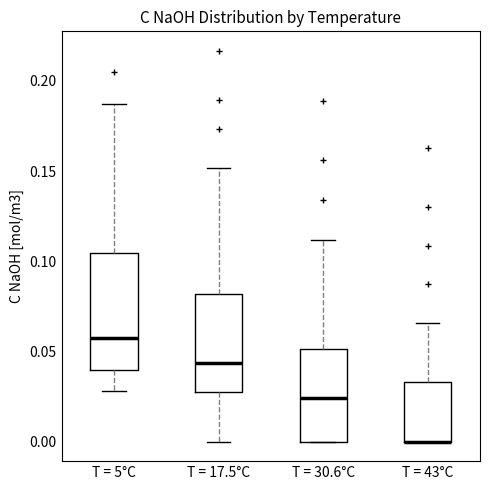

Reading left to right, read every box against the y-axis: the position of its median line, the range the box covers, and the ends of its whiskers. The values are not printed on the chart, so give them approximately, as read against the axis.

T = 5°C: median 0.055, box 0.040 to 0.105, whiskers 0.030 to 0.185
T = 17.5°C: median 0.045, box 0.030 to 0.080, whiskers 0.000 to 0.150
T = 30.6°C: median 0.025, box 0.000 to 0.050, whiskers 0.000 to 0.110
T = 43°C: median 0.000 (drawn on the box's lower edge), box 0.000 to 0.035, whiskers 0.000 to 0.065